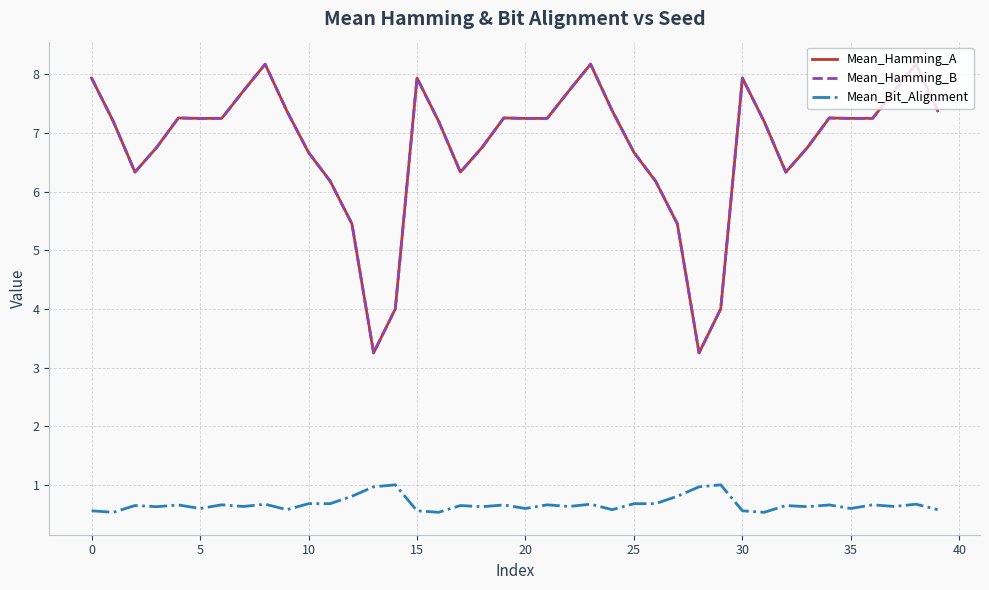

What is the lowest value of the Mean_Hamming_A series?

3.2